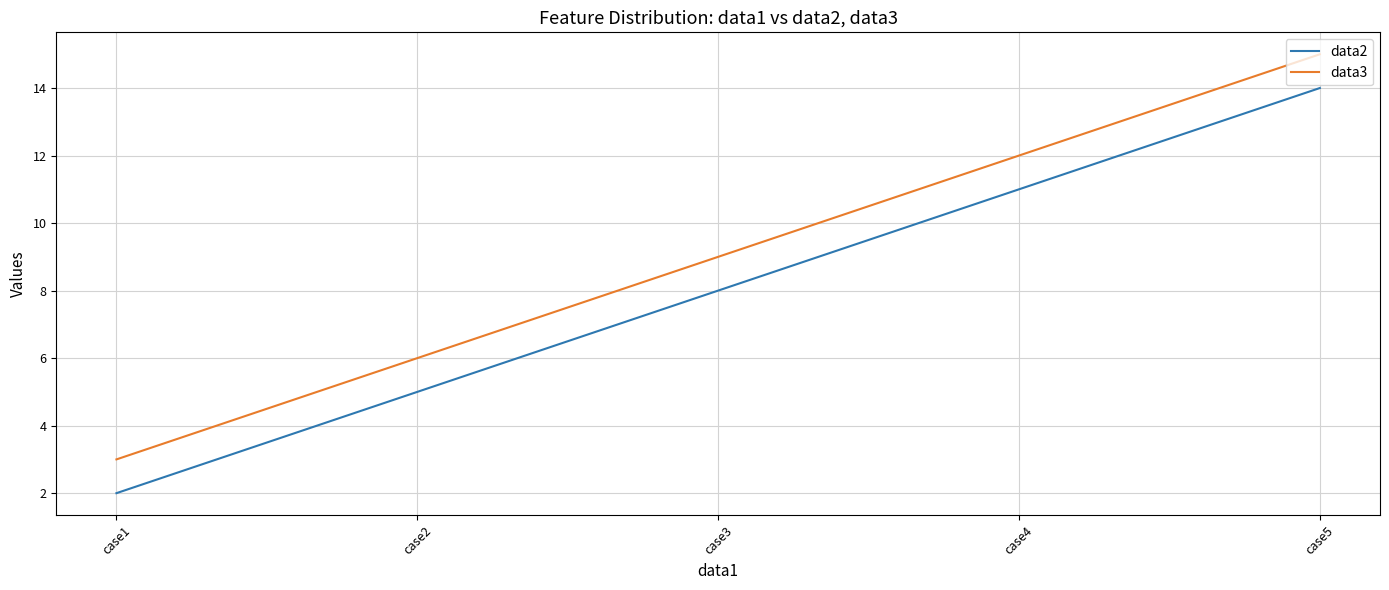

True or false: data2 and data3 cross at least once.

False